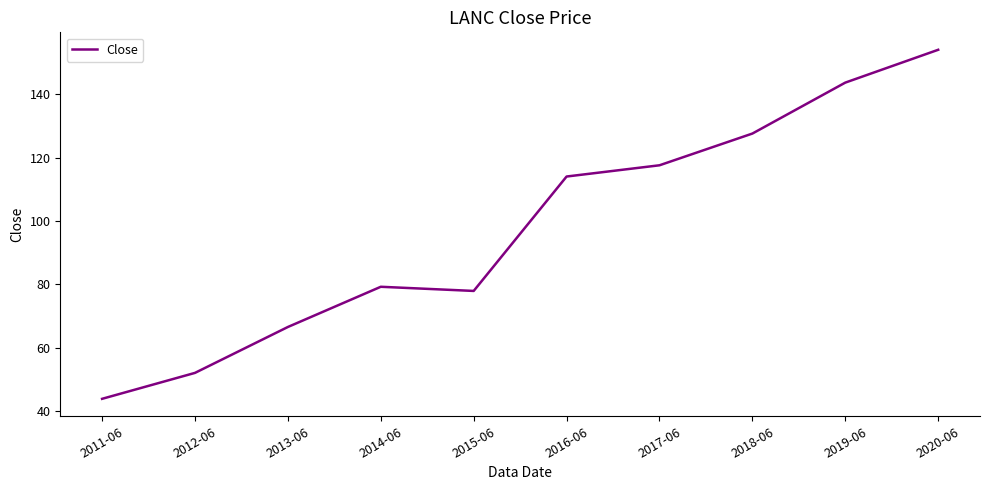

What position from the right is 2018-06?

3